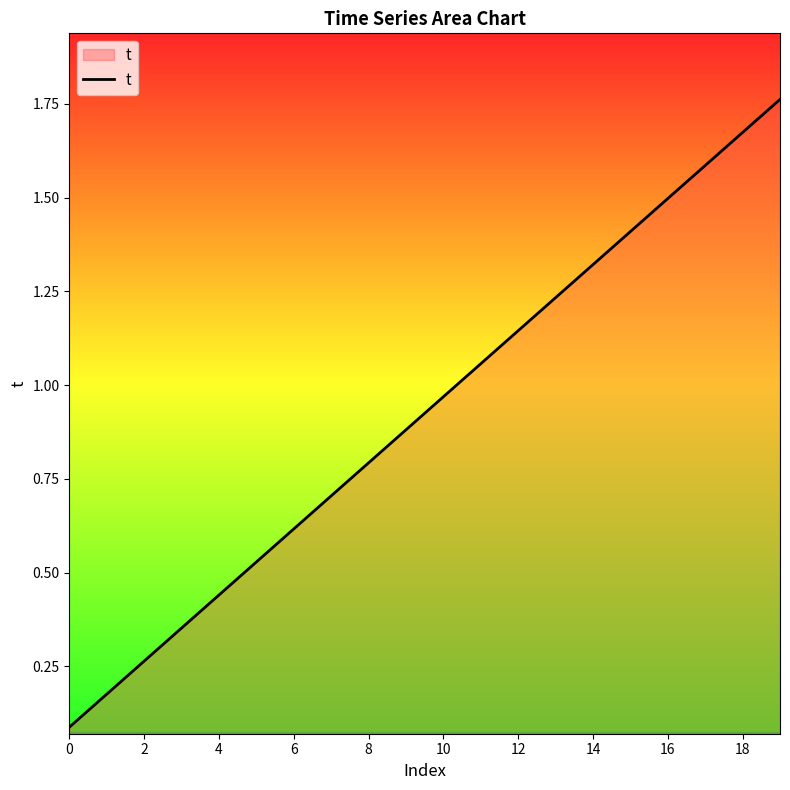

What is the maximum value shown in the chart?

1.8